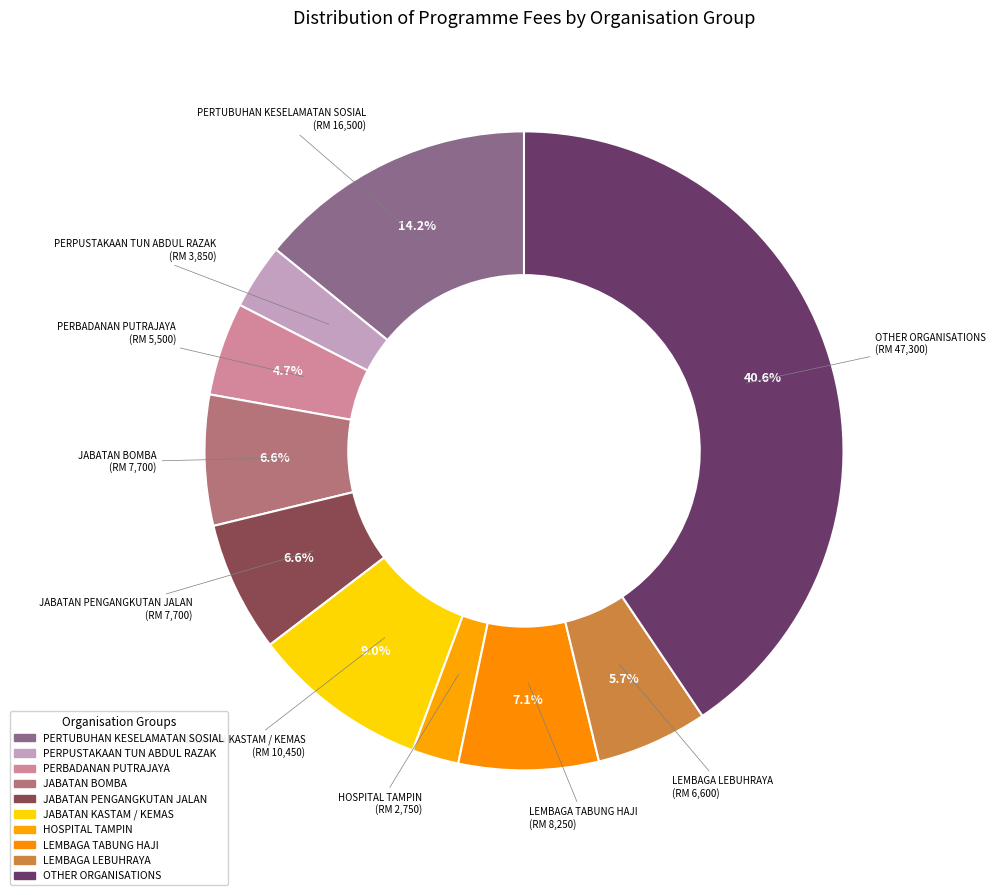

Is there any slice that represents more than half of the pie?

No